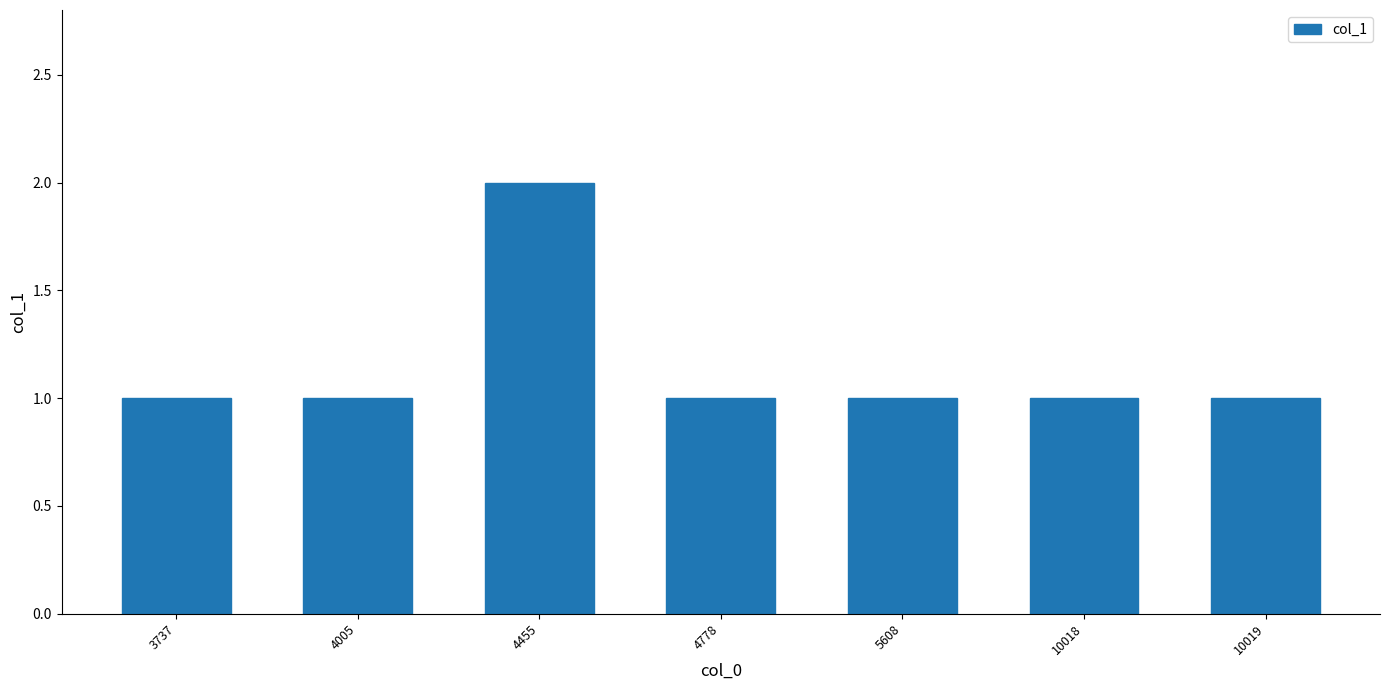

What is the difference between the maximum and minimum values?

1